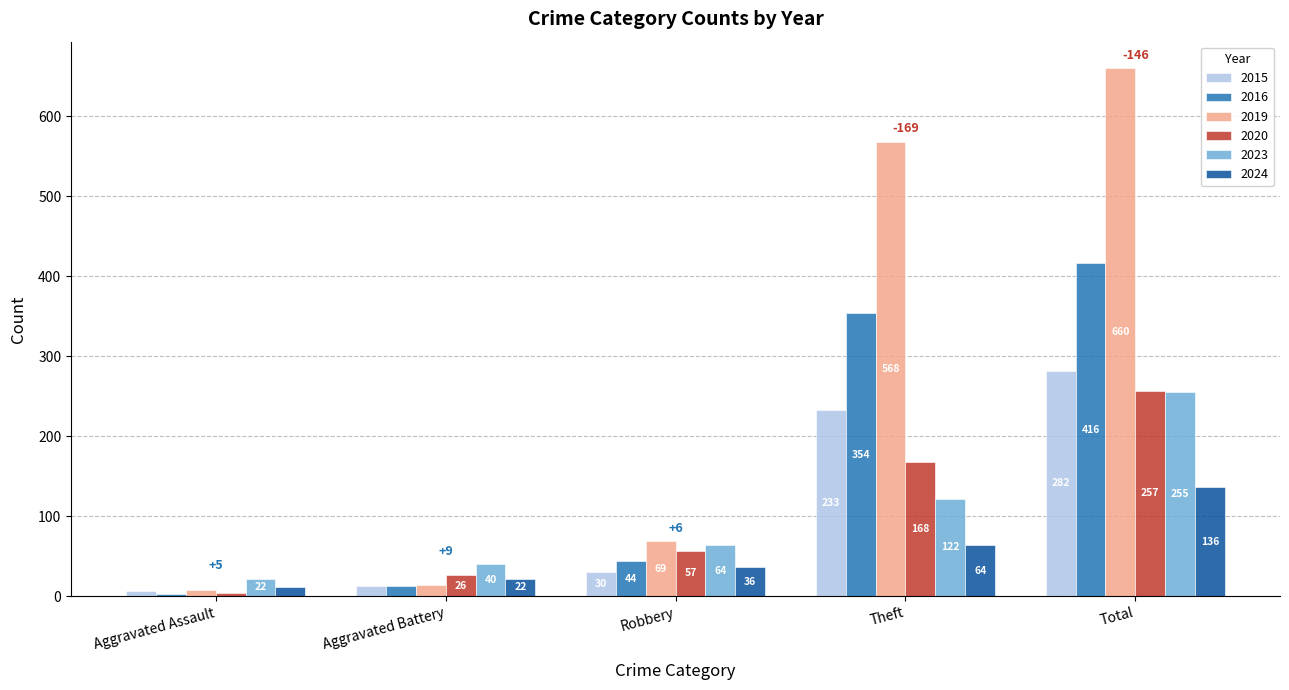

Which label corresponds to the smallest value in the chart?

Aggravated Assault